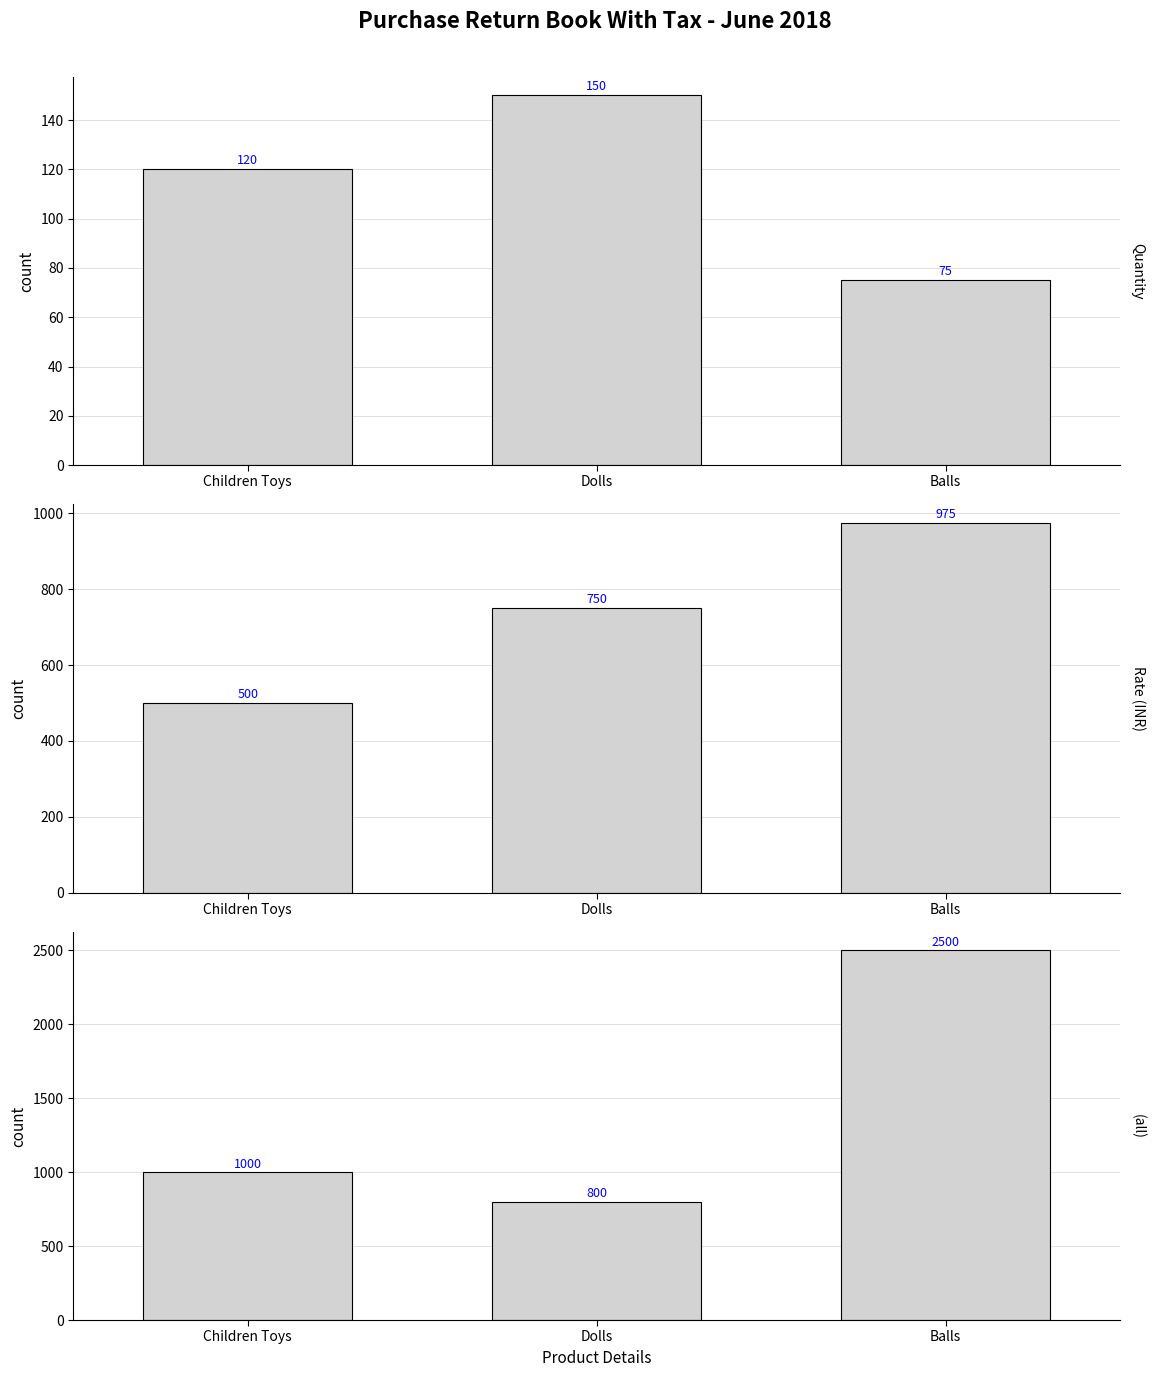

What is the lowest value of the Quantity series?

75